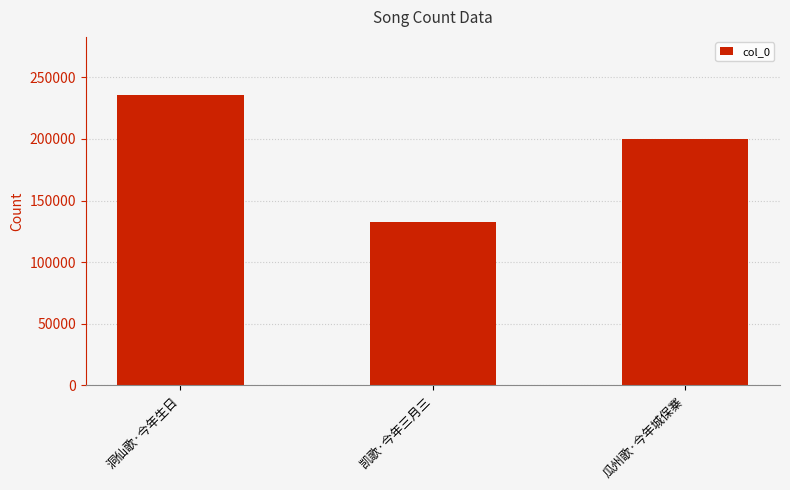

What is the difference between the values at 凯歌·今年三月三 and 瓜州歌·今年城保寨?

67175